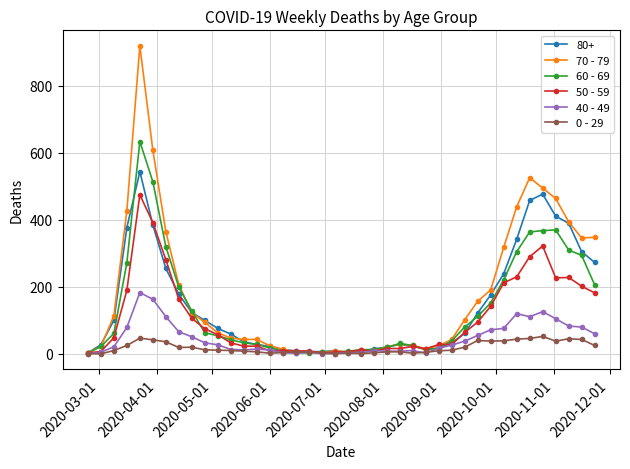

What are all the series names shown in the legend?

80+, 70 - 79, 60 - 69, 50 - 59, 40 - 49, 0 - 29